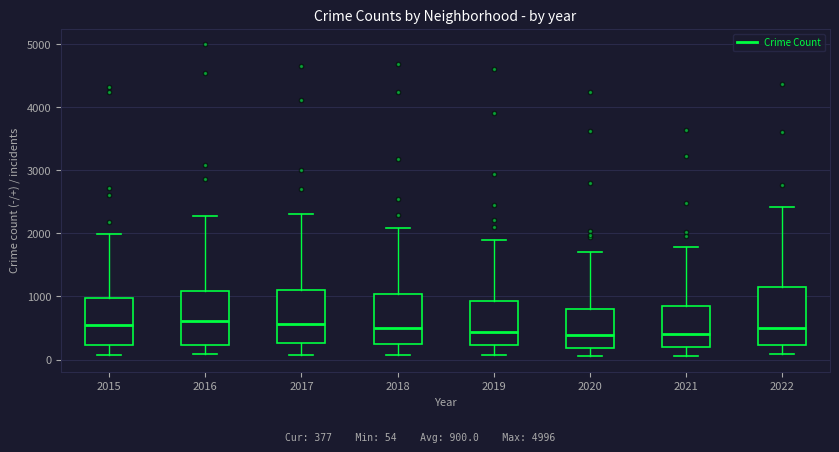

Where does the lower whisker of the box at x = 2019 end on the y-axis? The values are not printed on the chart, so give them approximately, as read against the axis.

100